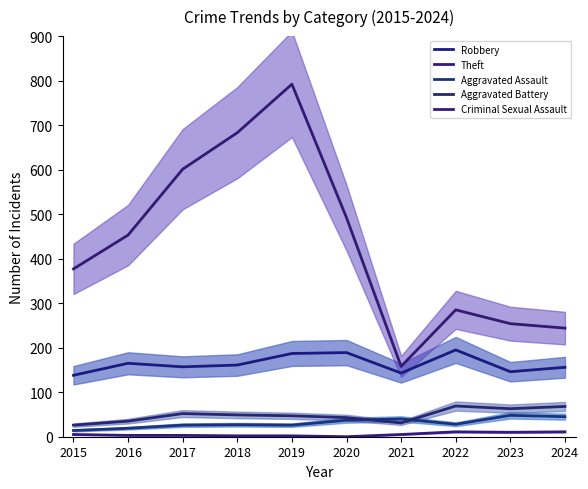

Does the chart display data point markers on the line(s)?

No